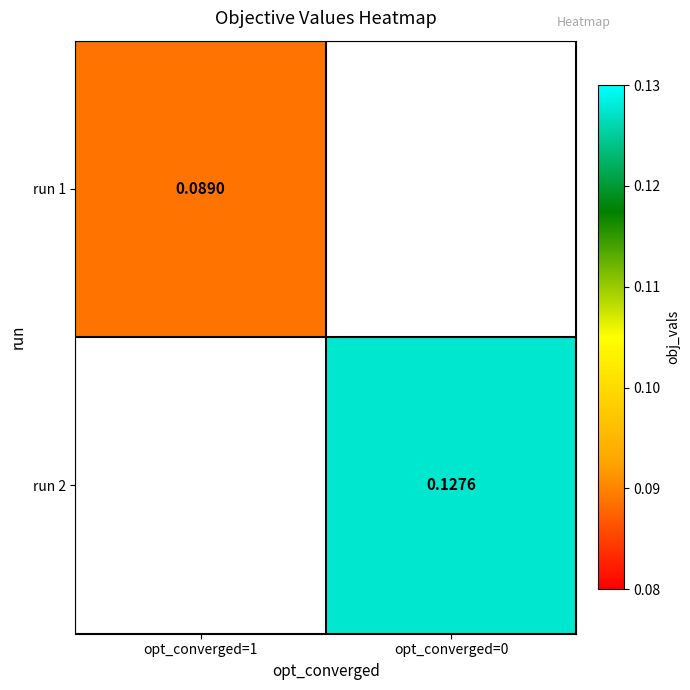

Which category has the lowest value in the run 2 series?

opt_converged=1